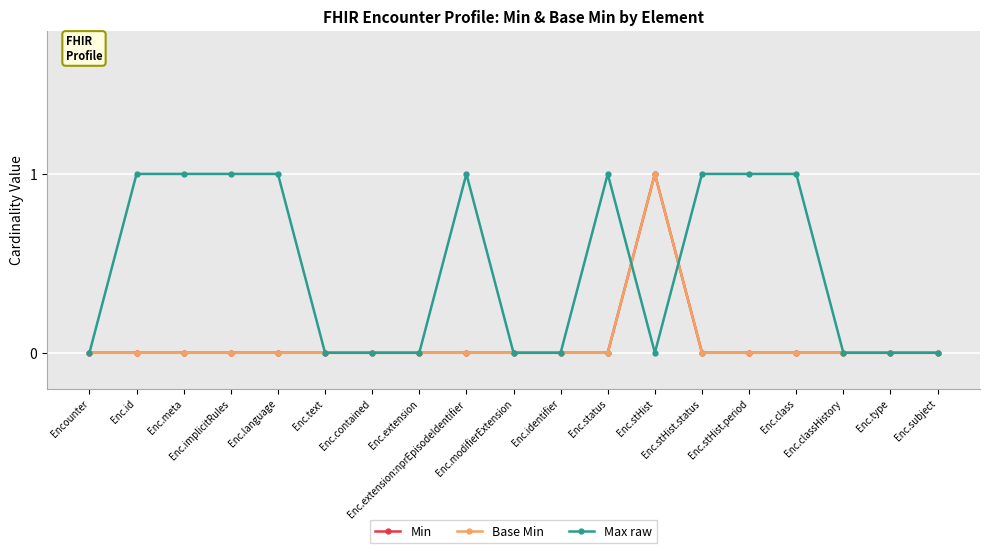

Is it true that Max raw equals 1 at Enc.id?

True